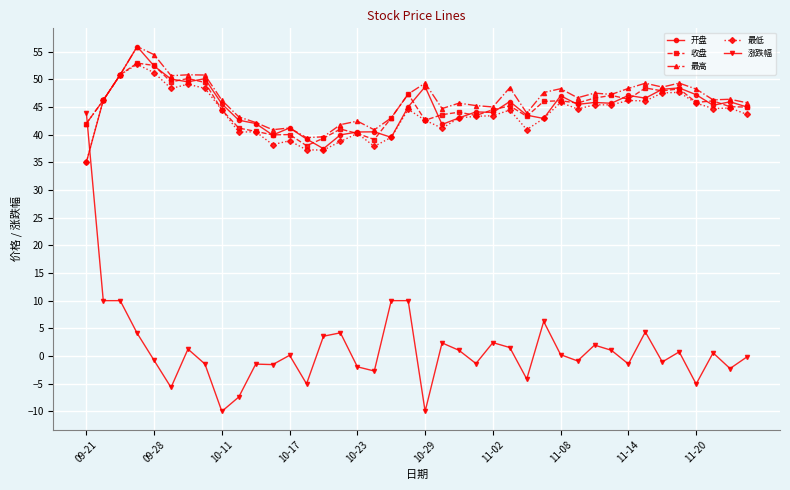

How many intersections are there between 最低 and 涨跌幅?

1